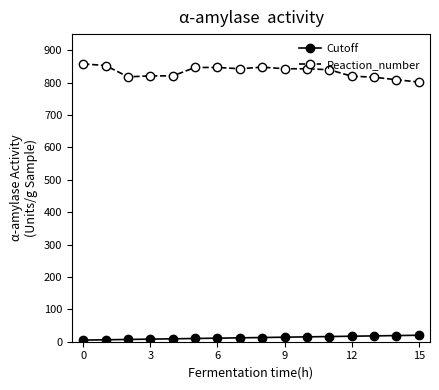

What is the minimum value for Reaction_number?

802